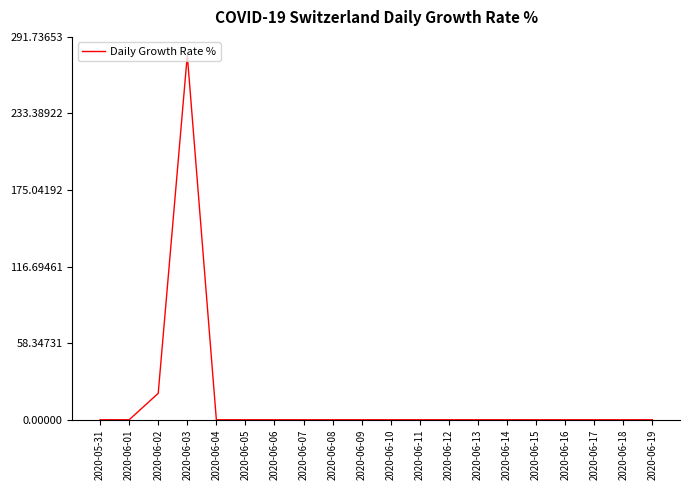

What is the greatest value displayed?

277.8